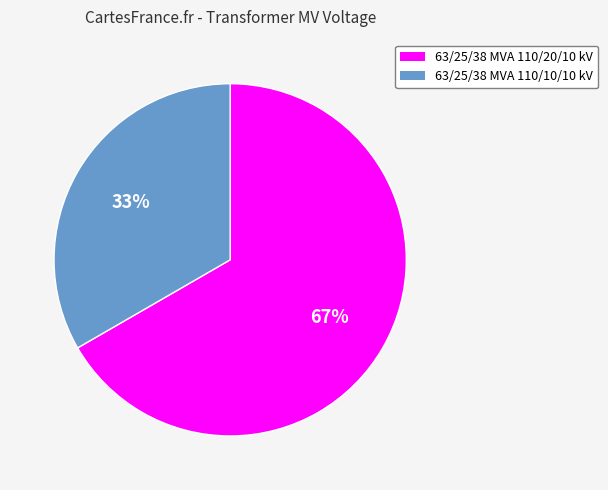

Between 63/25/38 MVA 110/20/10 kV and 63/25/38 MVA 110/10/10 kV, which is larger?

63/25/38 MVA 110/20/10 kV